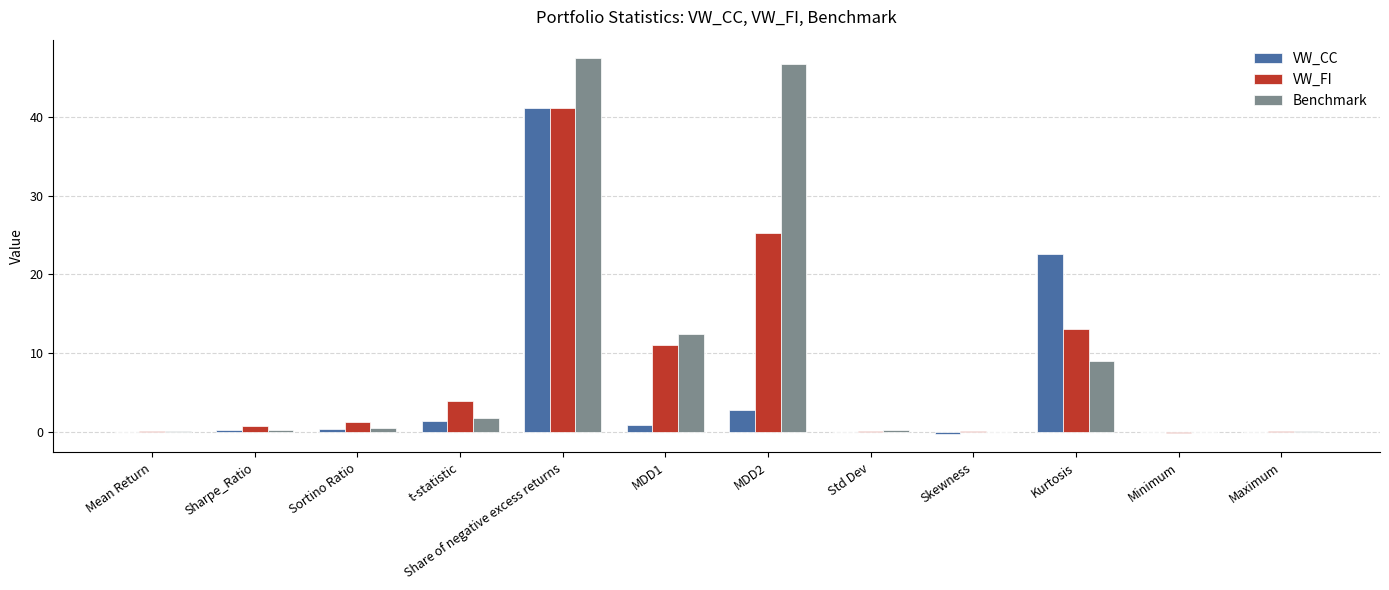

What is the sum of all Benchmark values?

118.3